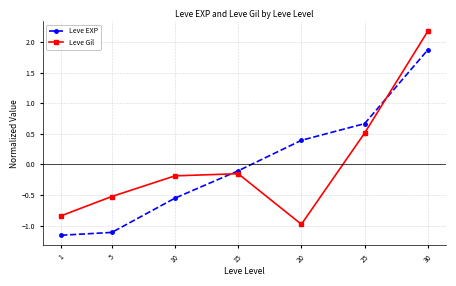

How many lines are shown in the chart?

2